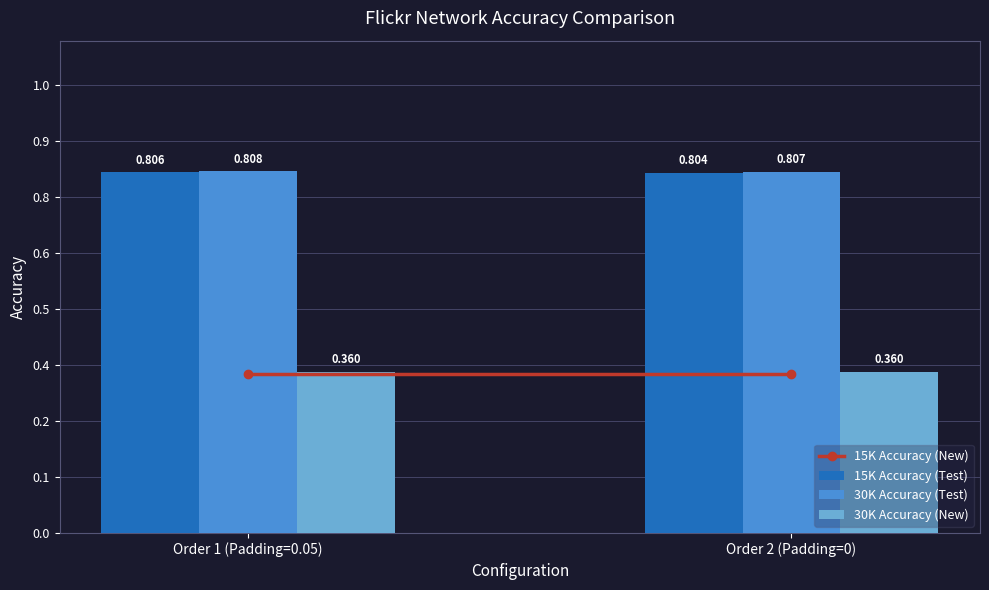

What is the spread (max minus min) of values at Order 2 (Padding=0)?

0.5